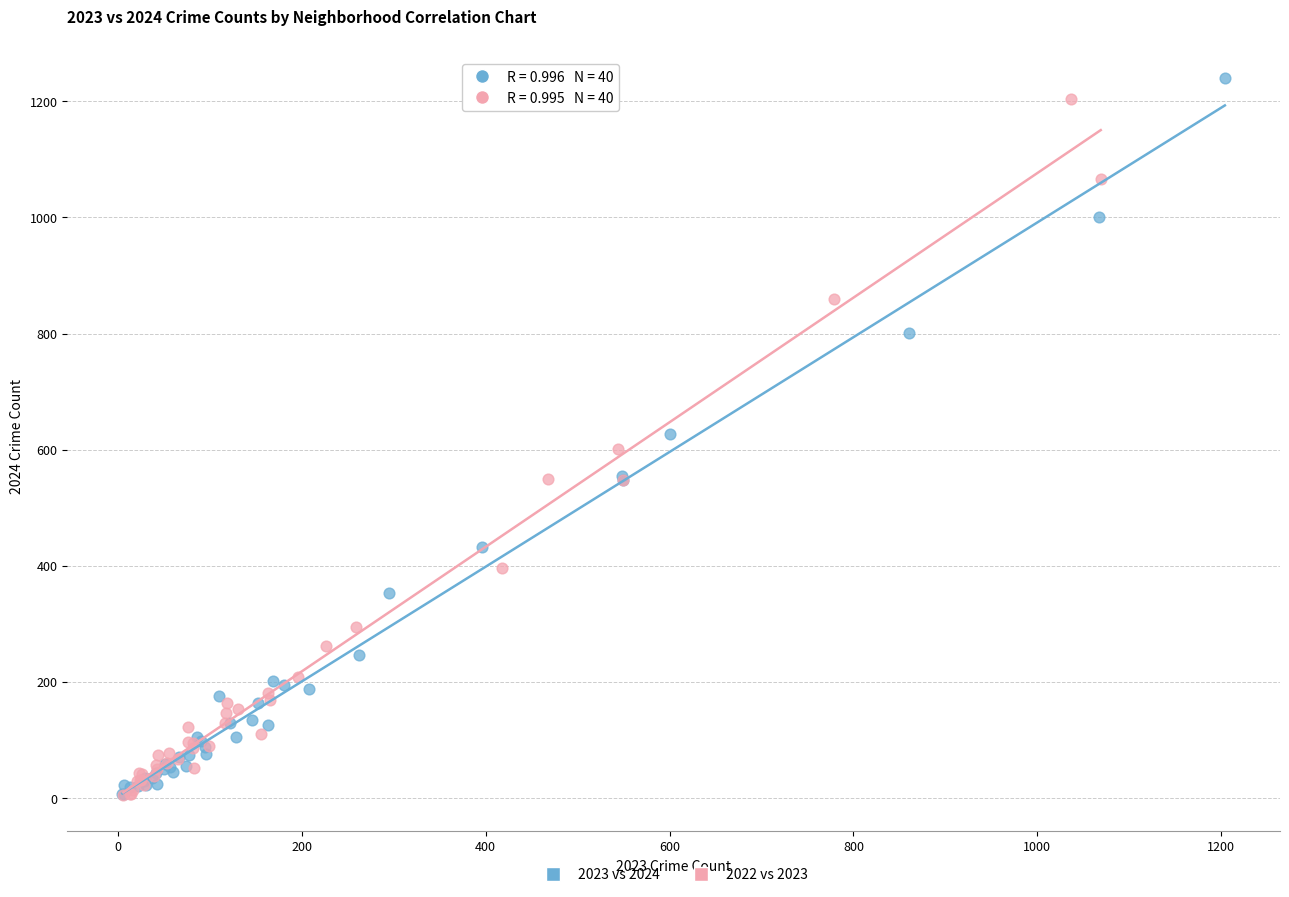

Which series has the widest spread of Y values?

2023 vs 2024